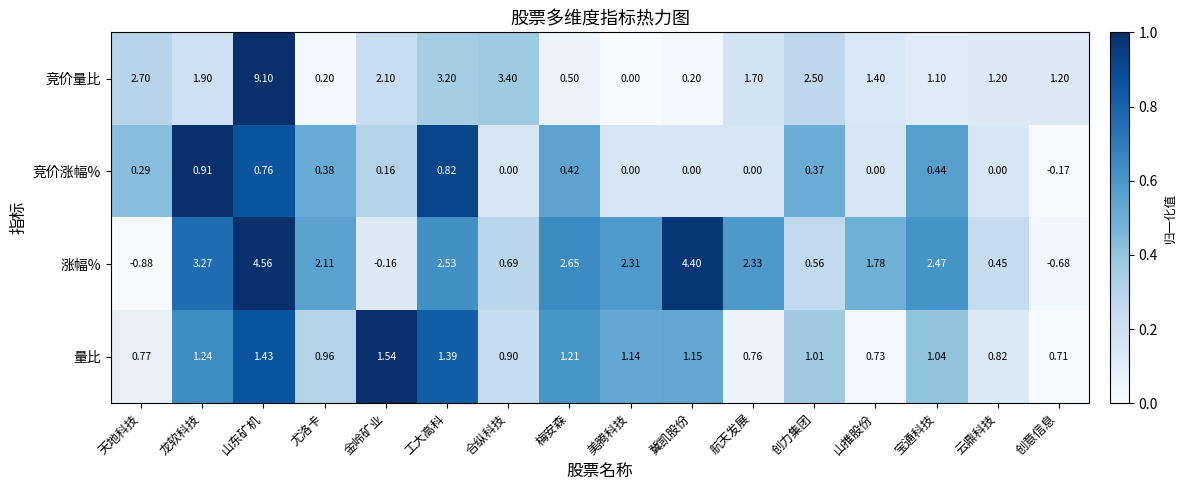

Which series has the largest range (max minus min)?

竞价量比